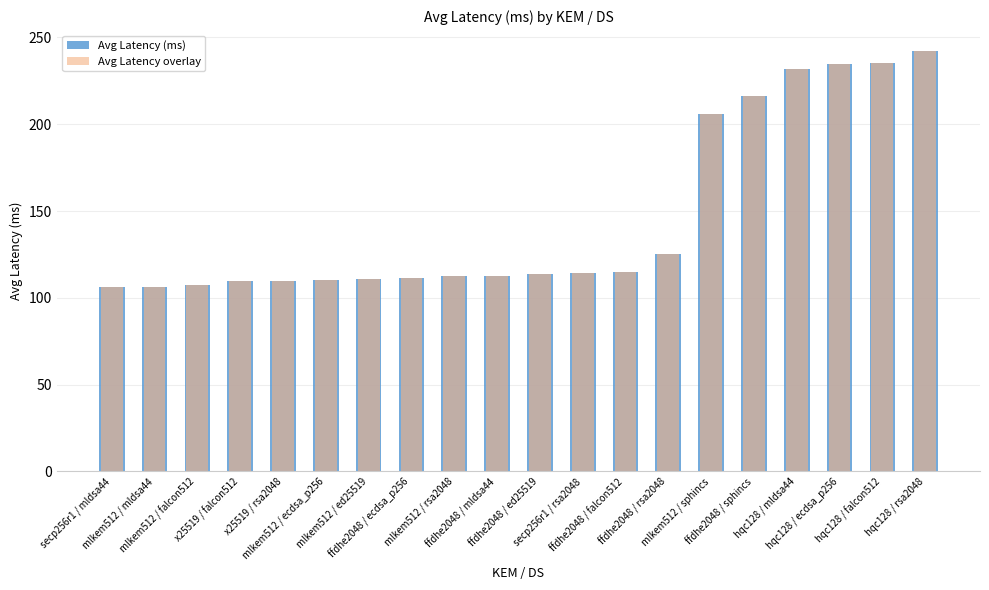

How many data points does each series have?

20